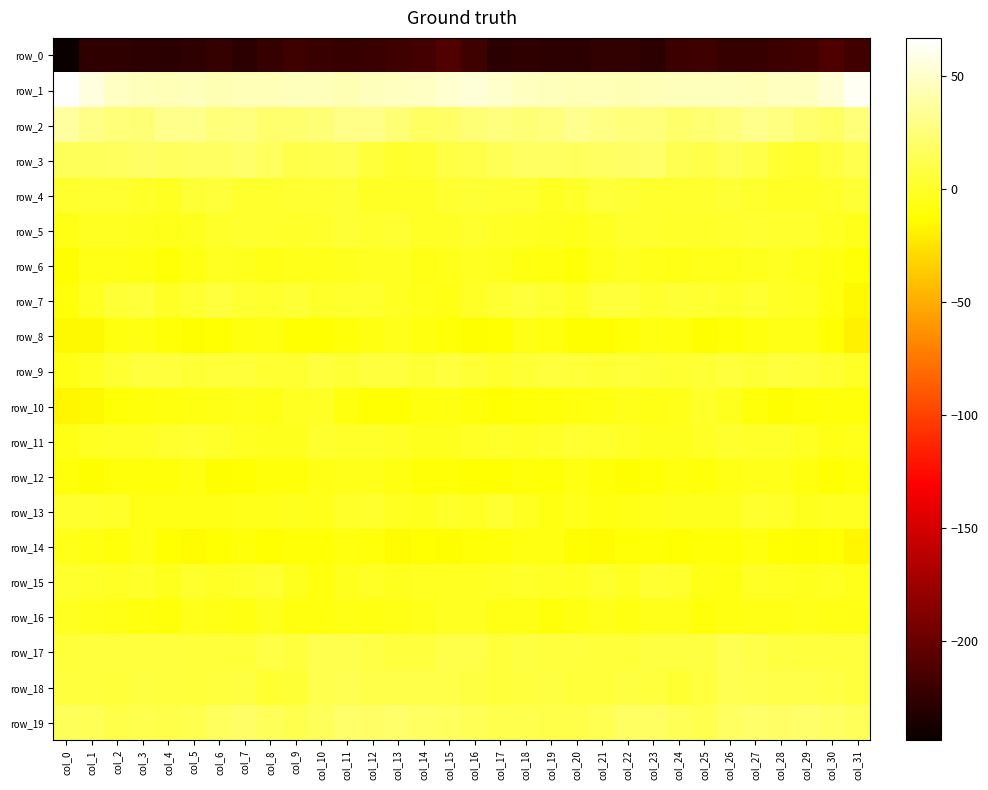

How many values in the row_7 series exceed 2?

17